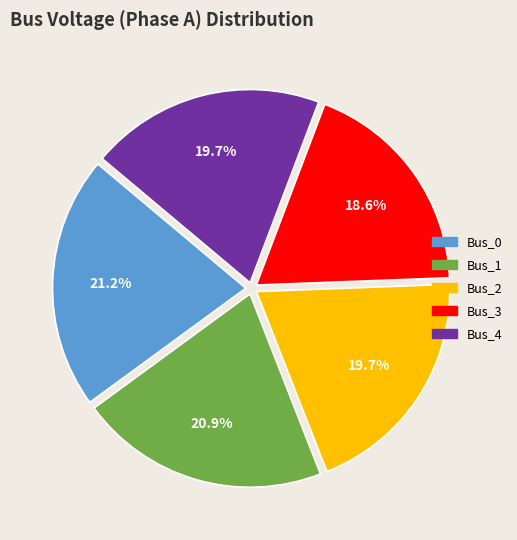

To the nearest percent, what portion does Bus_1 represent?

21%